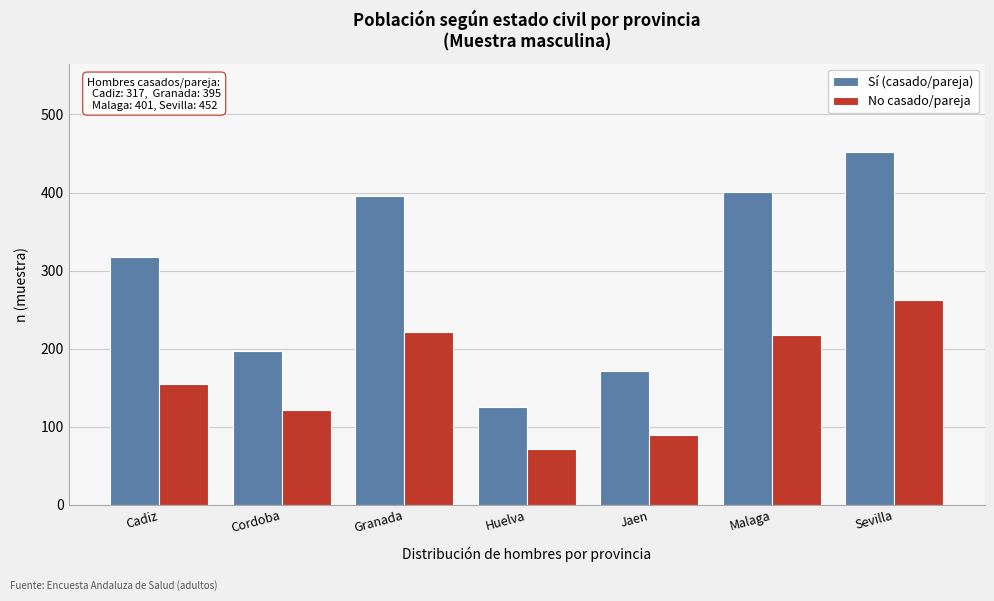

Reading right to left, extract all data points from this chart.

Sí (casado/pareja): Sevilla=452	Malaga=401	Jaen=171	Huelva=125	Granada=395	Cordoba=197	Cadiz=317
No casado/pareja: Sevilla=263	Malaga=217	Jaen=90	Huelva=71	Granada=221	Cordoba=122	Cadiz=155